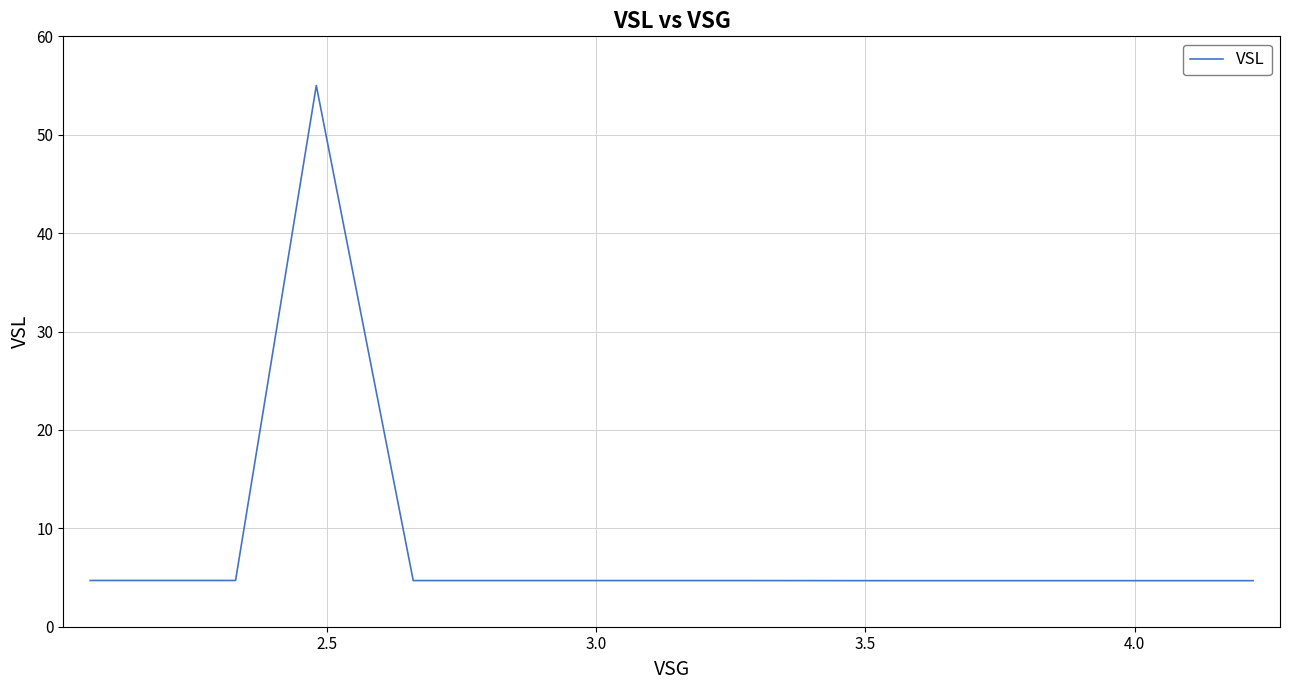

What is the greatest value displayed?

55.0